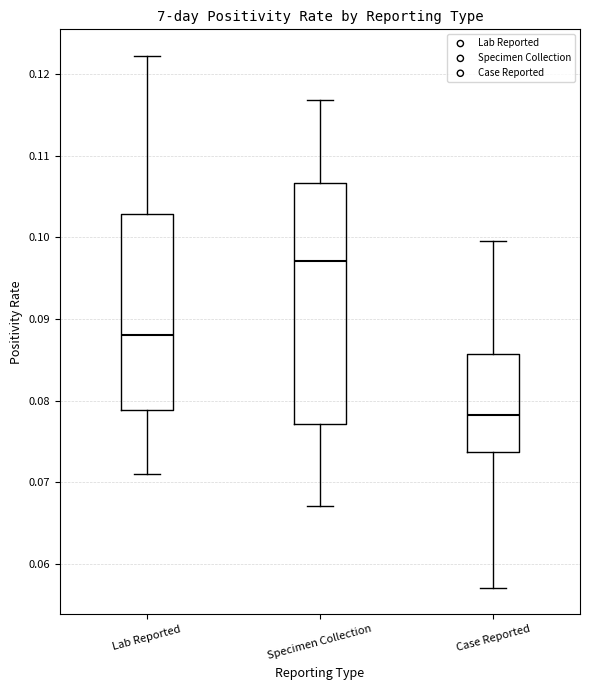

Reading left to right, read every box against the y-axis: the position of its median line, the range the box covers, and the ends of its whiskers. The values are not printed on the chart, so give them approximately, as read against the axis.

Lab Reported: median 0.088, box 0.079 to 0.103, whiskers 0.071 to 0.122
Specimen Collection: median 0.097, box 0.077 to 0.107, whiskers 0.067 to 0.117
Case Reported: median 0.078, box 0.074 to 0.086, whiskers 0.057 to 0.100